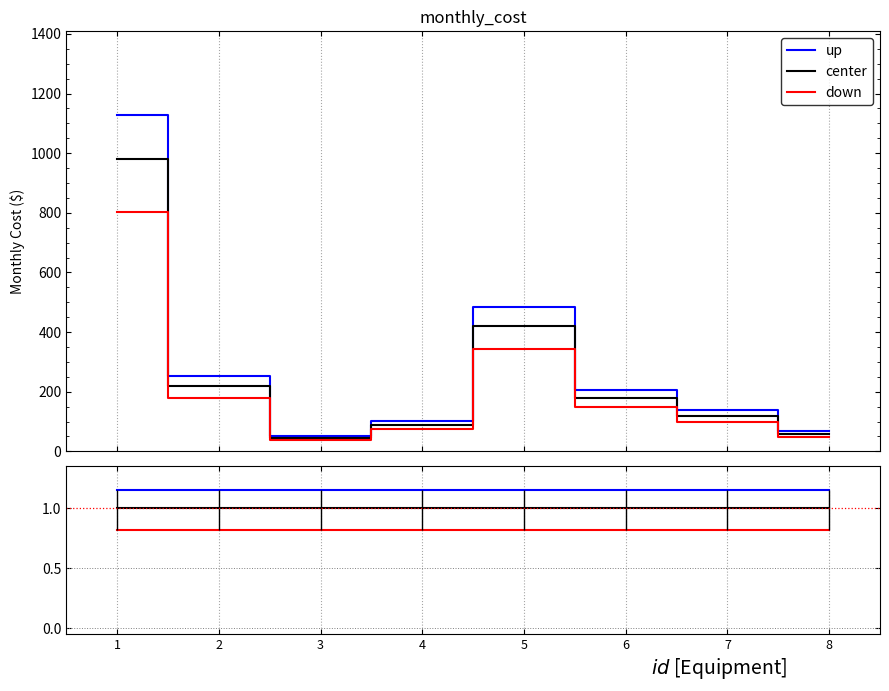

Reading left to right, what are all the values shown in this chart?

up: 1.1	1.1	1.1	1.1	1.1	1.1	1.1	1.1
center: 1.0	1.0	1.0	1.0	1.0	1.0	1.0	1.0
down: 0.8	0.8	0.8	0.8	0.8	0.8	0.8	0.8